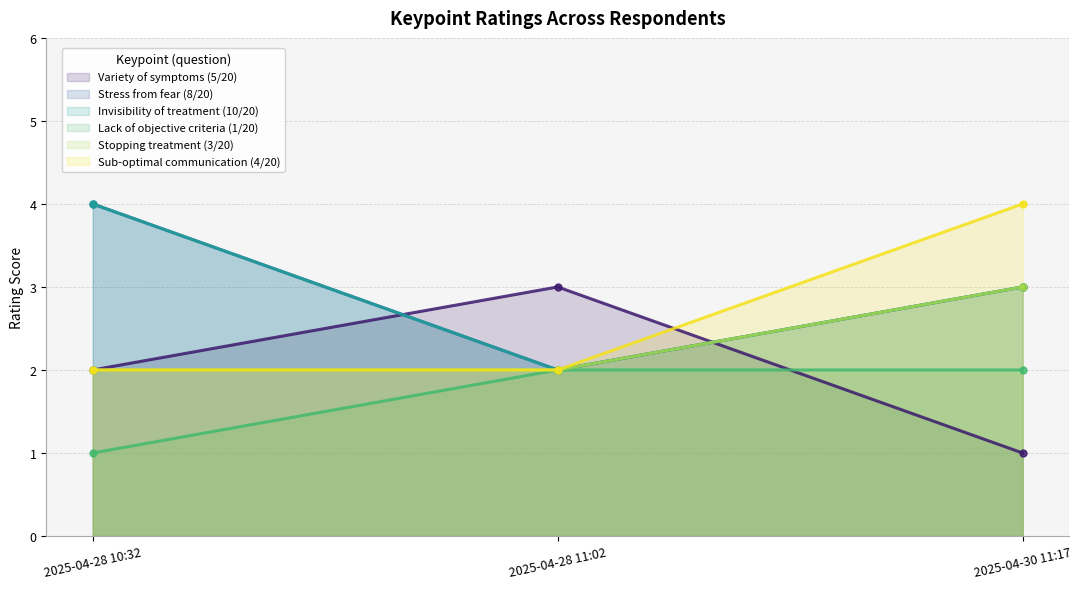

How many values in the Sub-optimal communication (4/20) series exceed 2?

1